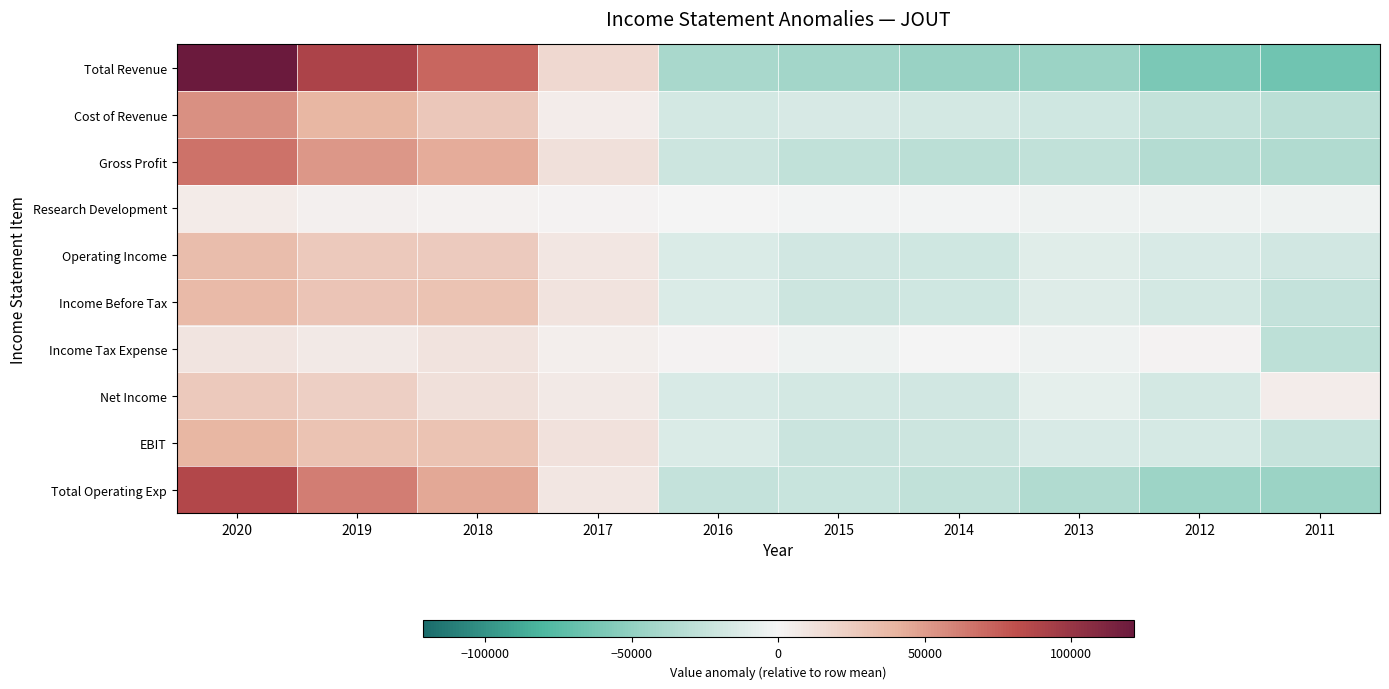

How many series are shown in this chart?

10